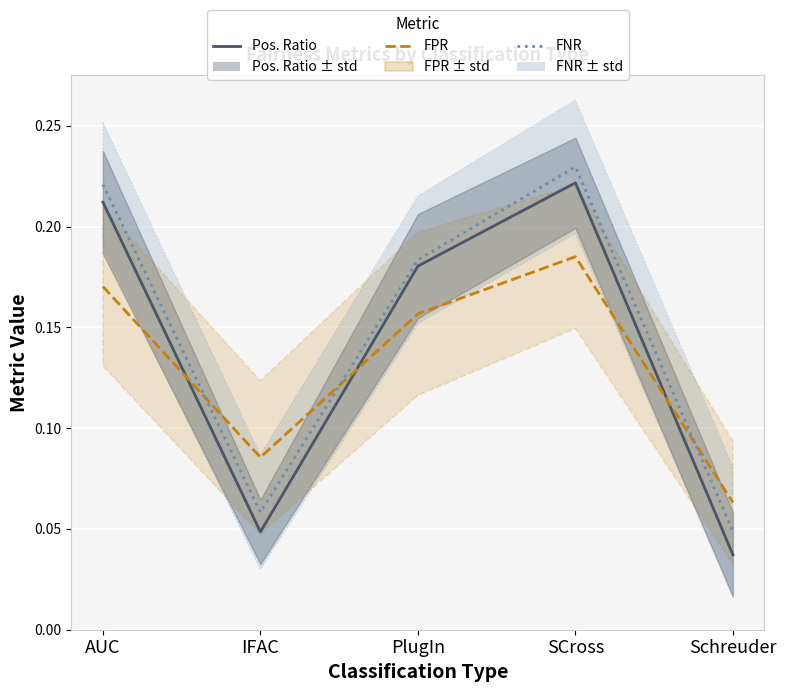

How many interior local peaks does the Highest Diff. in Pos. Ratio mean series have?

1